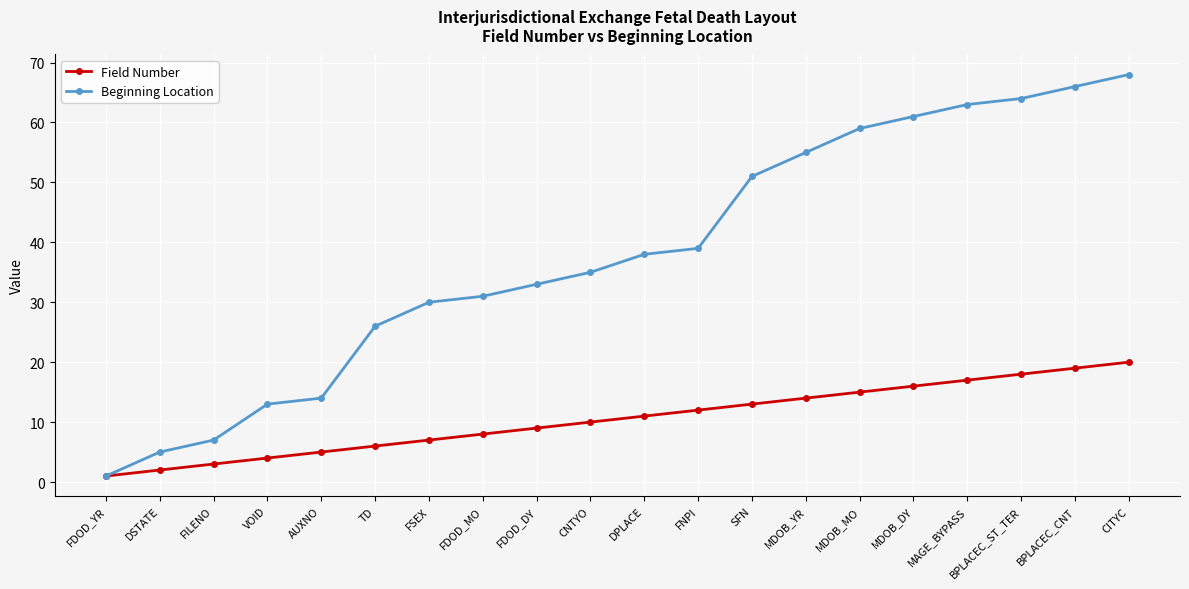

How many data points does each series have?

20